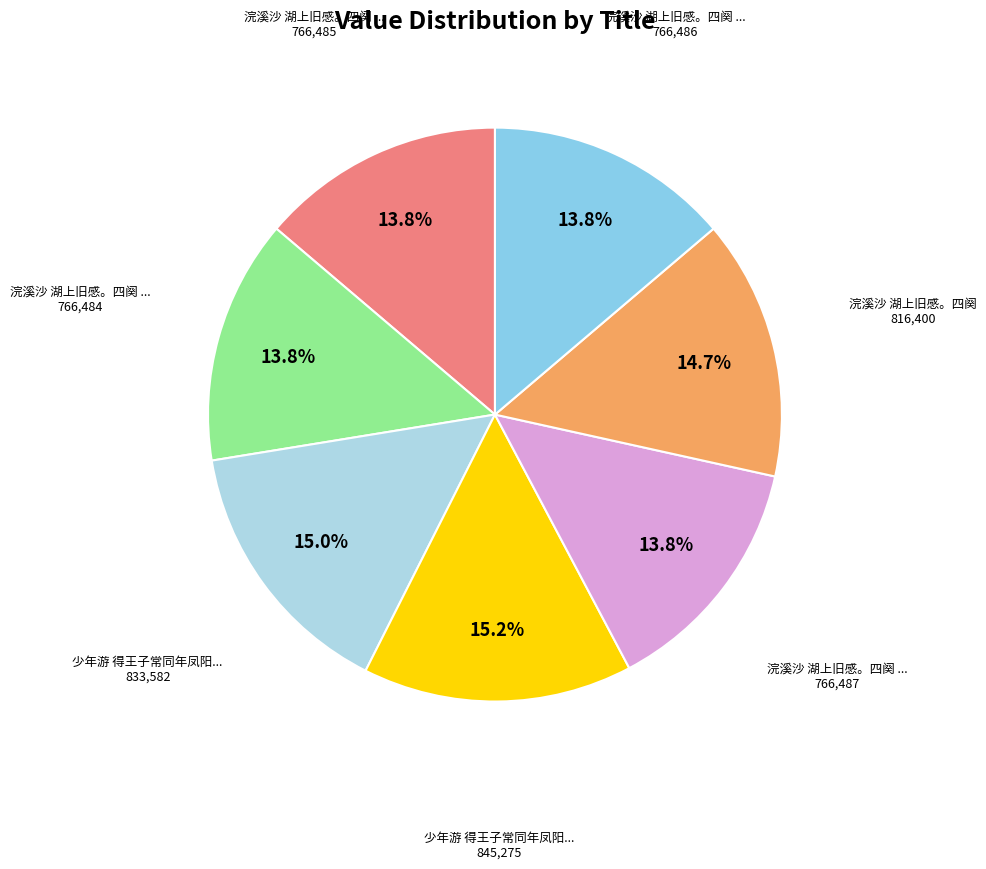

Count the number of slices in the pie.

7